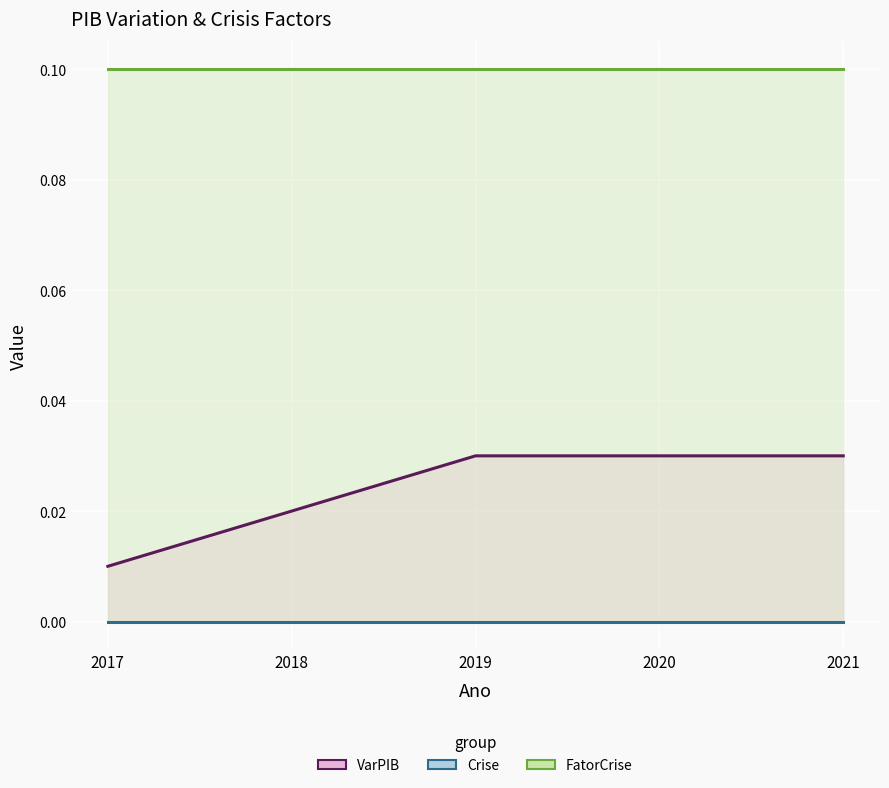

How many distinct data groups are displayed?

3